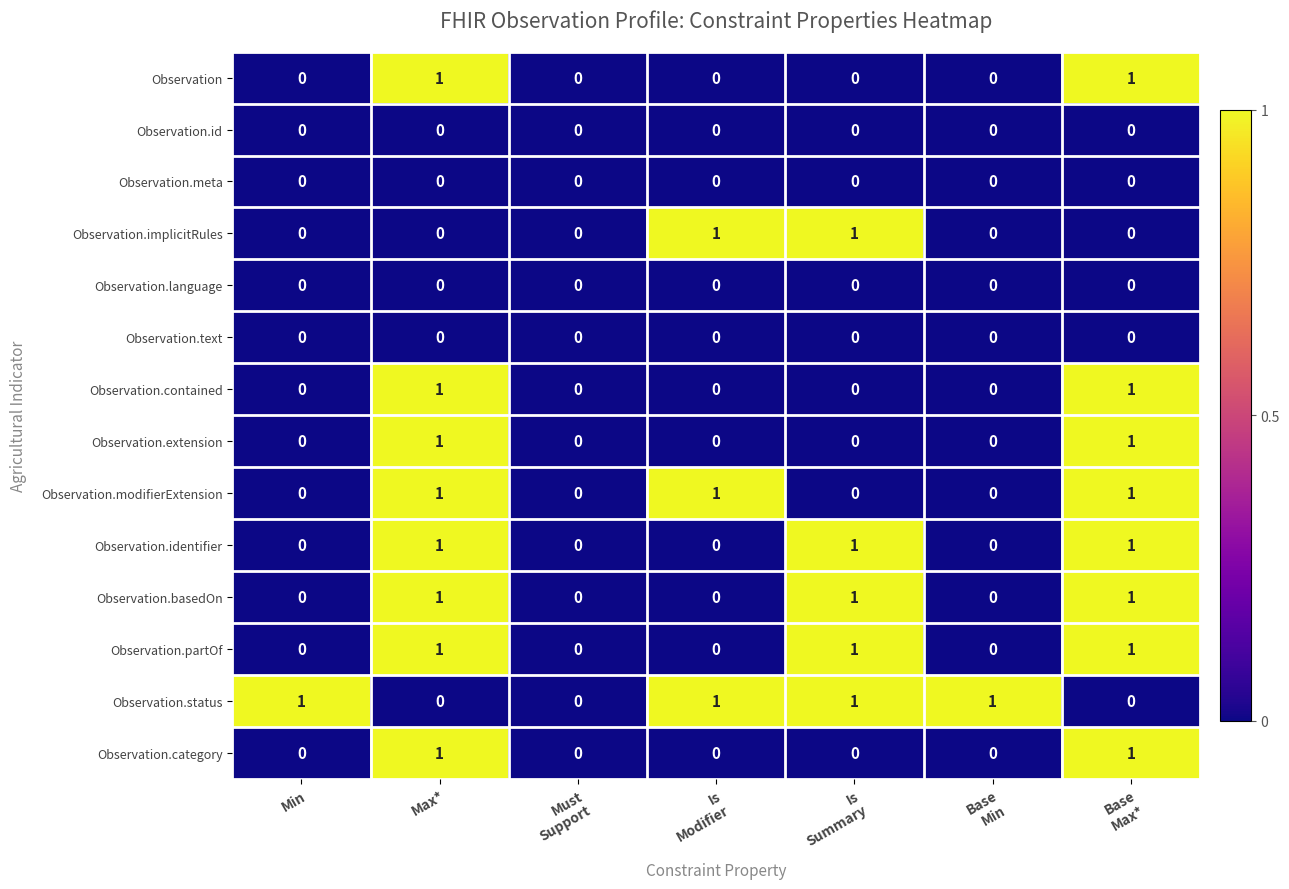

The value of Observation.extension at Max* is 2. True or false?

False